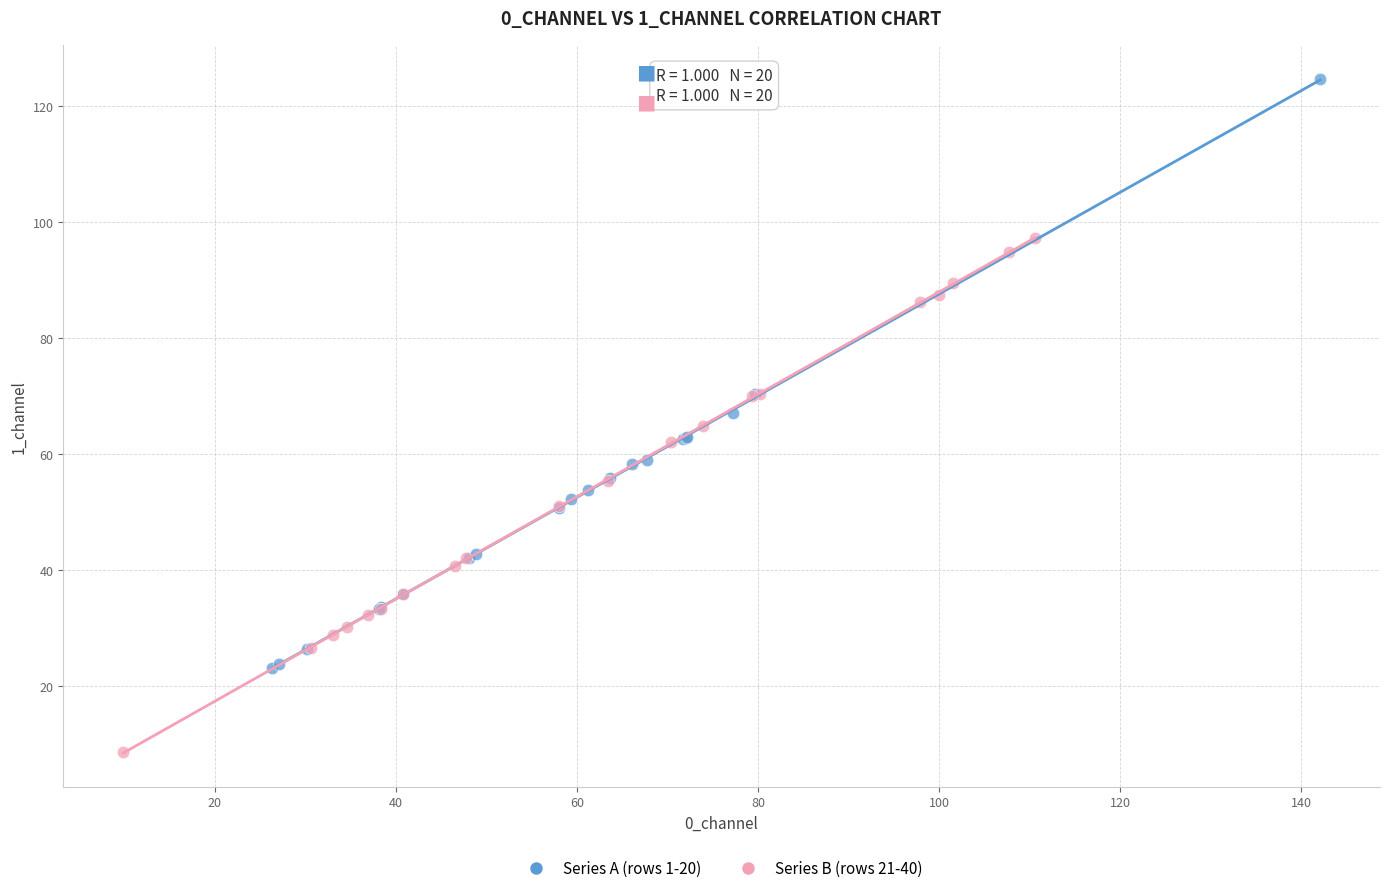

What are all the series names shown in the legend?

Series A (rows 1-20), Series B (rows 21-40)